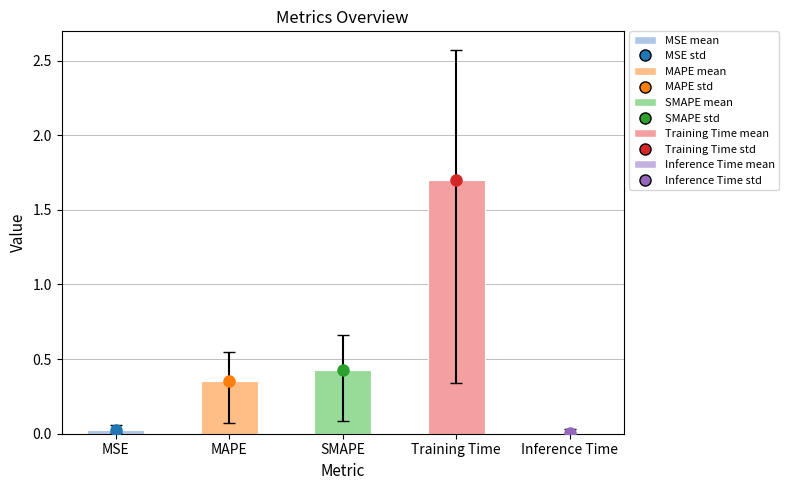

What is the change in value from MAPE to Inference Time?

-0.3